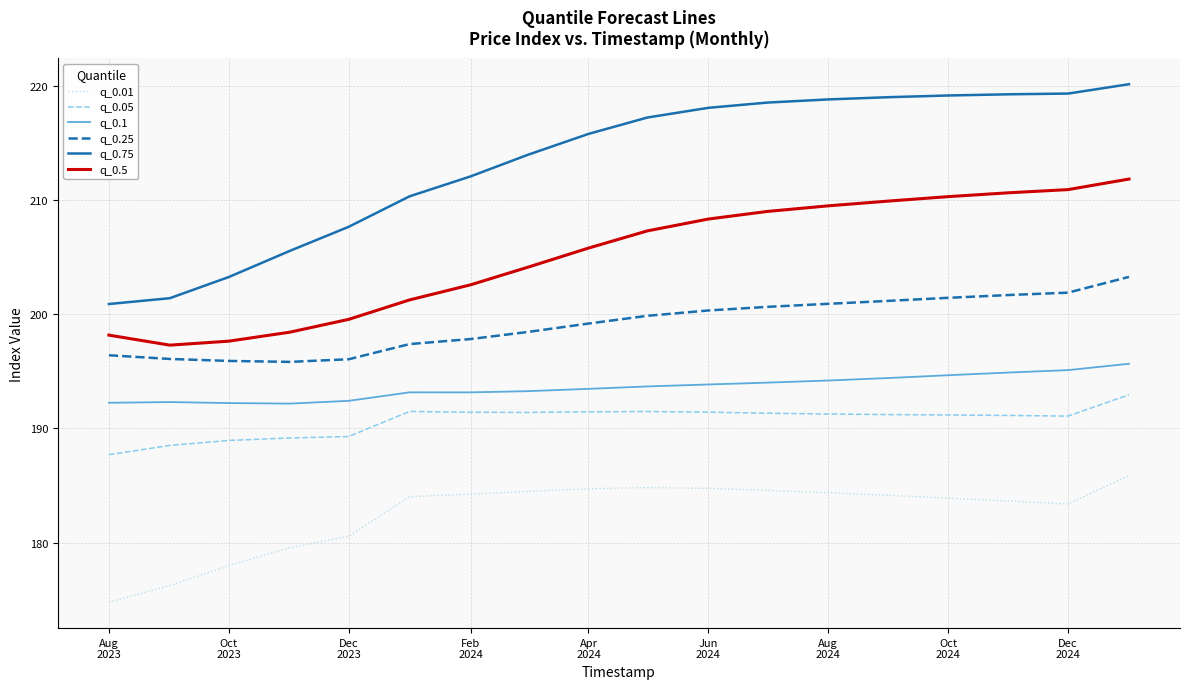

List the series in order of their peak value, lowest first.

q_0.01, q_0.05, q_0.1, q_0.25, q_0.5, q_0.75